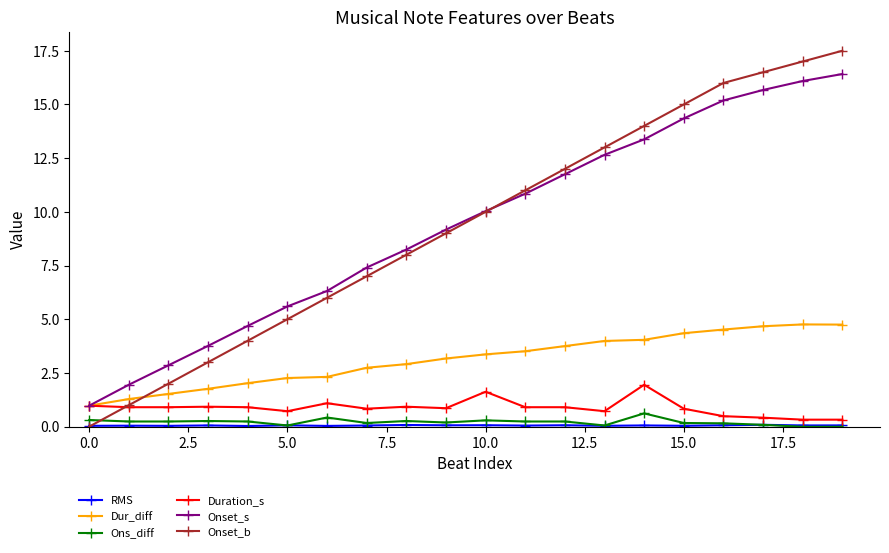

Which series ends up on top after the final intersection of Dur_diff and Onset_b?

Onset_b